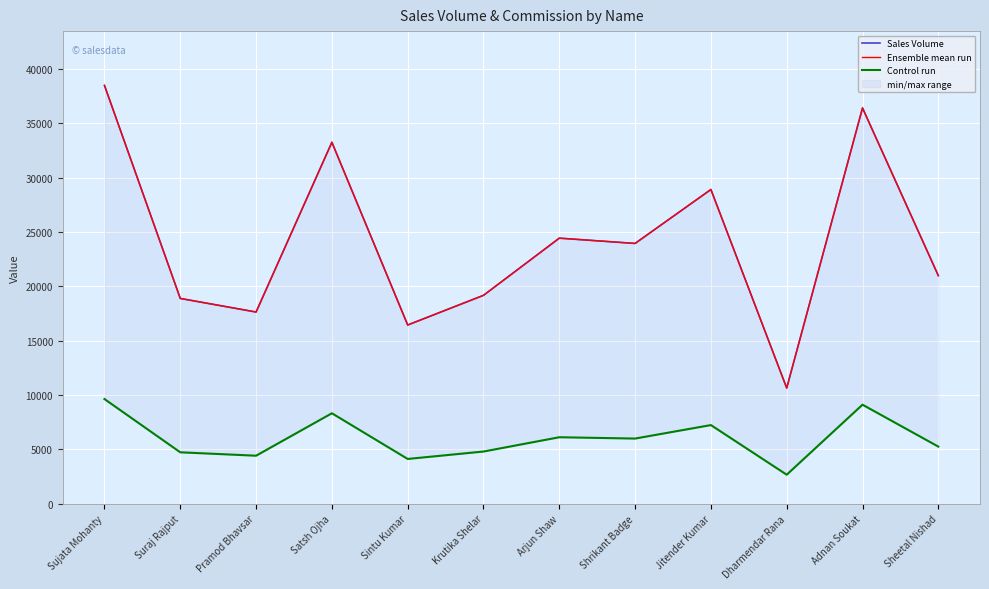

What is the difference between the maximum and minimum values in the Ensemble mean run series?

27853.0